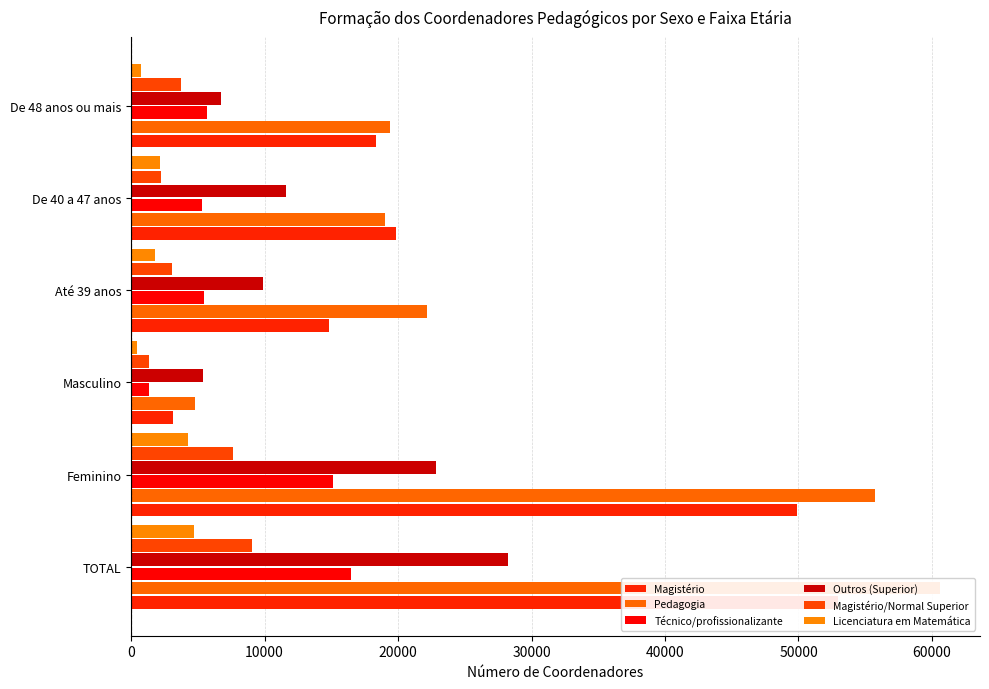

Between De 40 a 47 anos and Até 39 anos, which is larger?

De 40 a 47 anos